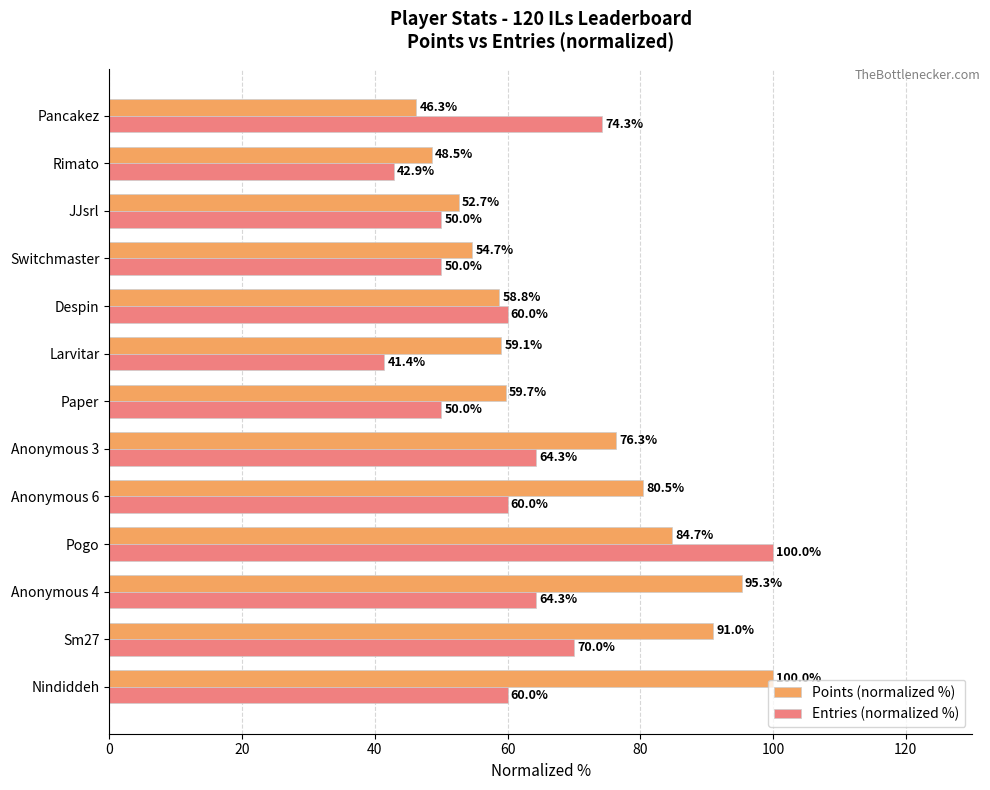

What is the difference between the second highest and minimum values in the Entries (normalized %) series?

32.9